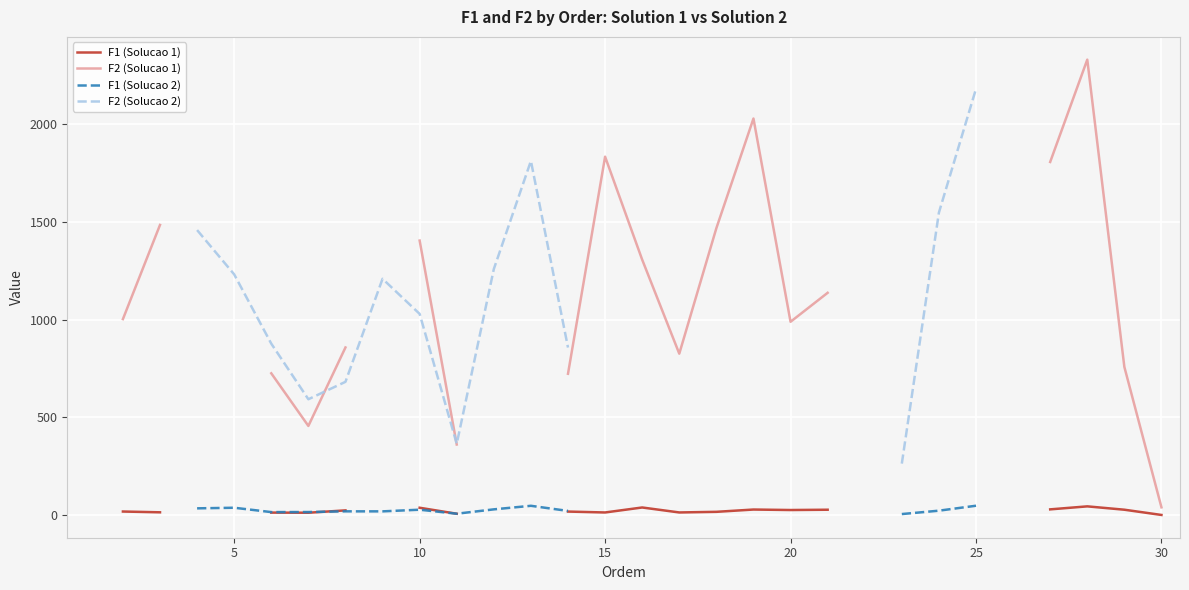

True or false: F2 (Solucao 2) and F1 (Solucao 1) intersect in this chart.

False